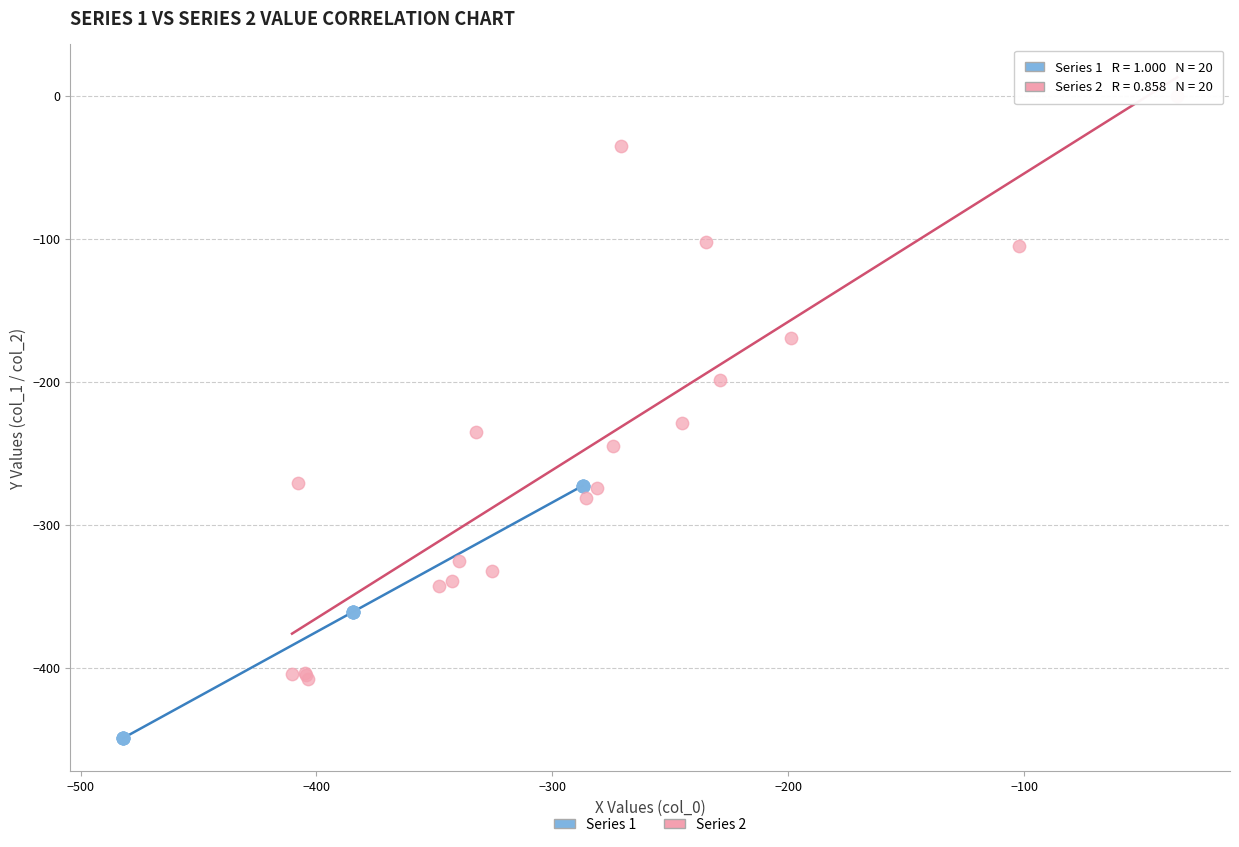

Which series has the widest spread of Y values?

Series 2